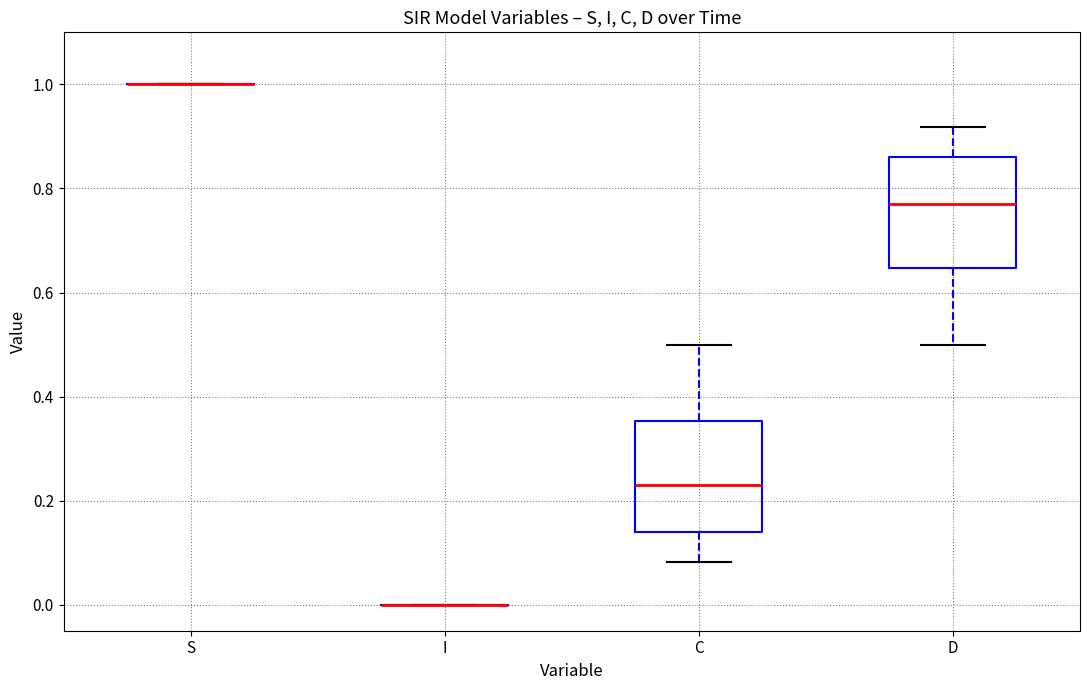

Reading left to right, read every box against the y-axis: the position of its median line, the range the box covers, and the ends of its whiskers. The values are not printed on the chart, so give them approximately, as read against the axis.

S: box collapsed to a line at 1.00, whiskers 1.00 to 1.00
I: box collapsed to a line at 0.00, whiskers 0.00 to 0.00
C: median 0.22, box 0.14 to 0.36, whiskers 0.08 to 0.50
D: median 0.78, box 0.64 to 0.86, whiskers 0.50 to 0.92